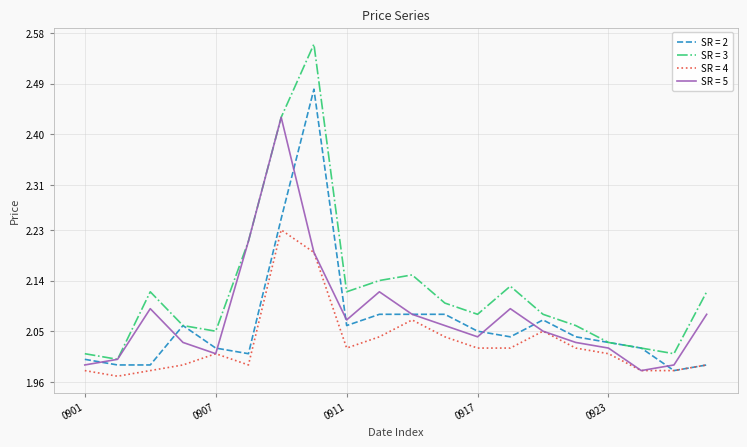

Rank the series by their maximum value, from lowest to highest.

SR = 4, SR = 5, SR = 2, SR = 3